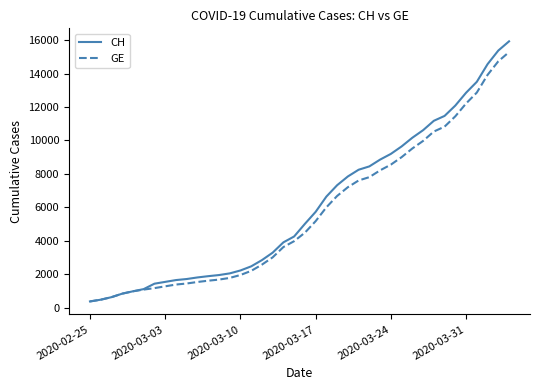

Which series has the widest spread of values?

CH